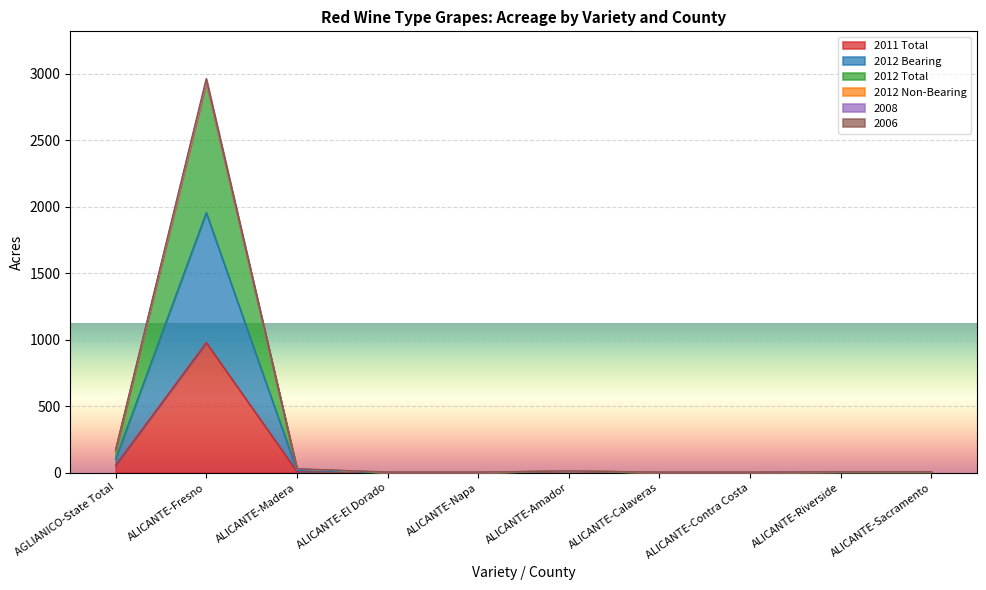

True or false: 2008 and 2012 Bearing intersect in this chart.

False